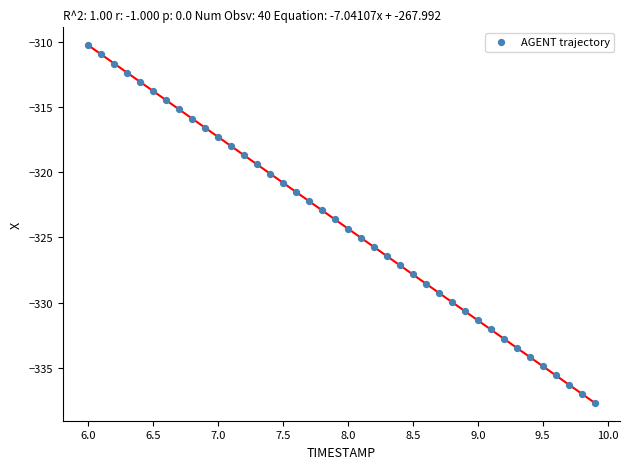

What is the range of Y values (max minus min)?

27.5